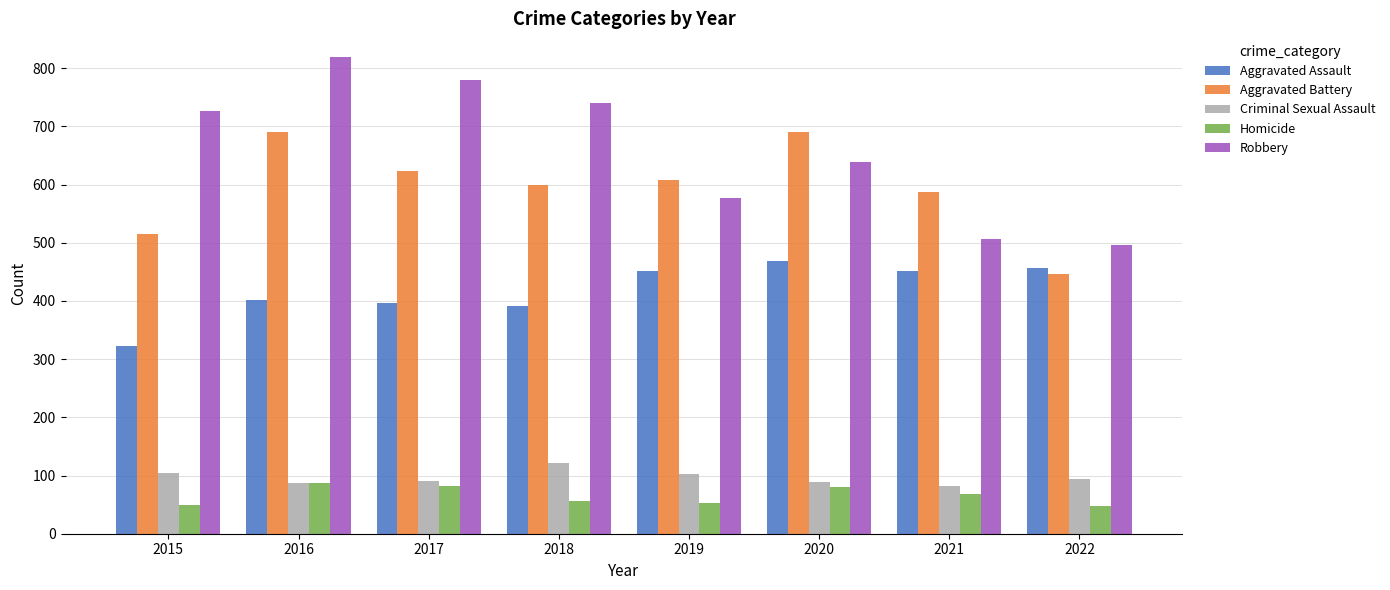

How many groups of bars are there?

8